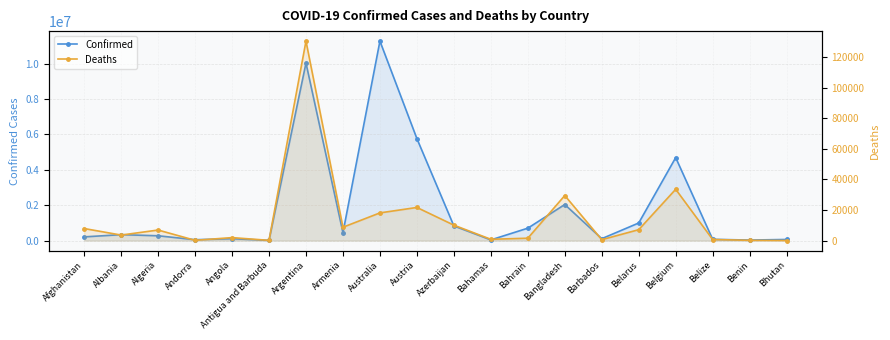

Where is the first local maximum for Deaths?

Algeria